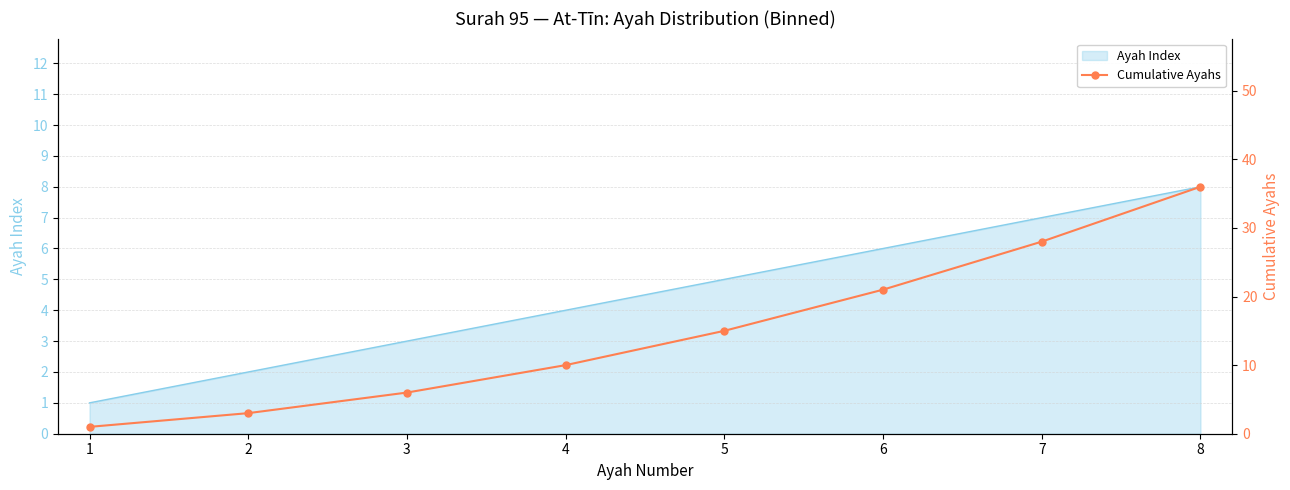

The Ayah Index series shows 4 at 3. True or false?

False